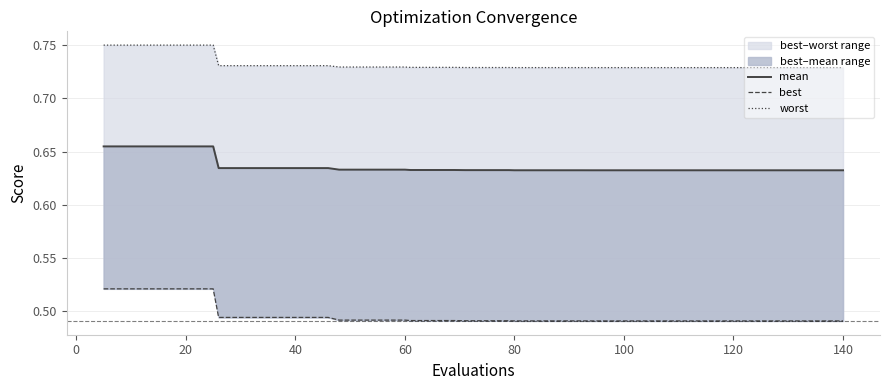

Is the value of worst at 14 greater than the value of mean at 11?

Yes